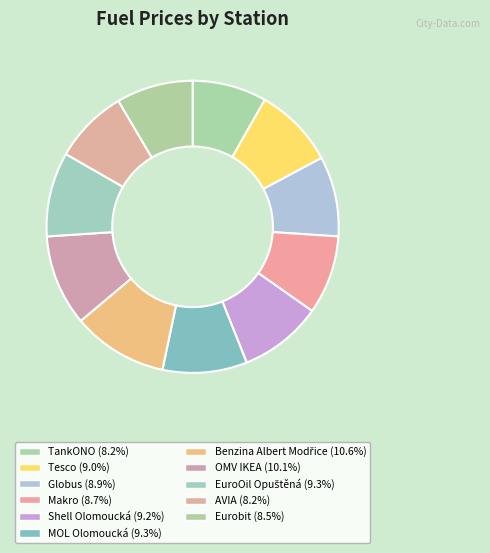

Is the sum of Benzina Albert Modřice and EuroOil Opuštěná greater than half?

No